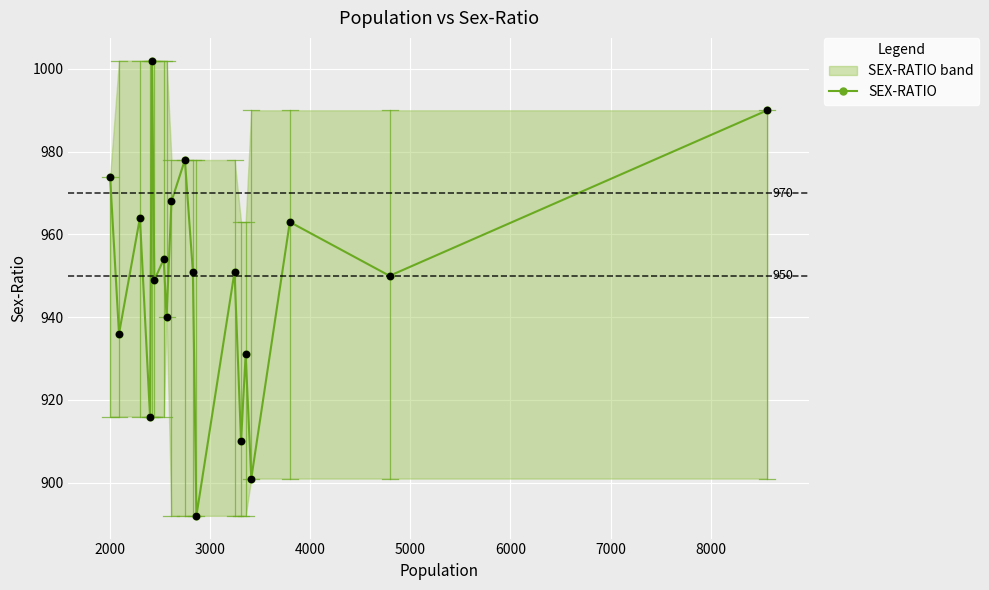

What is the lowest value of the SEX-RATIO series?

892